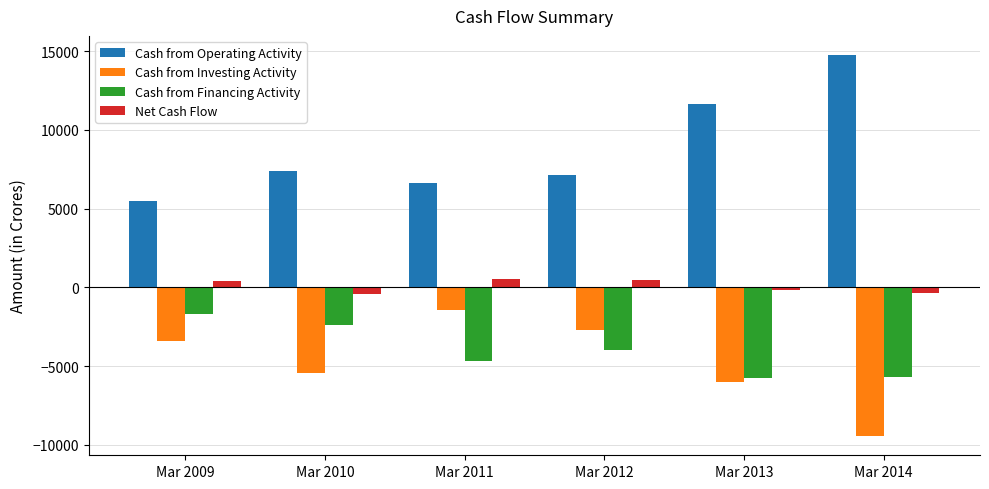

At Mar 2012, list the series in order from largest to smallest.

Cash from Operating Activity, Net Cash Flow, Cash from Investing Activity, Cash from Financing Activity